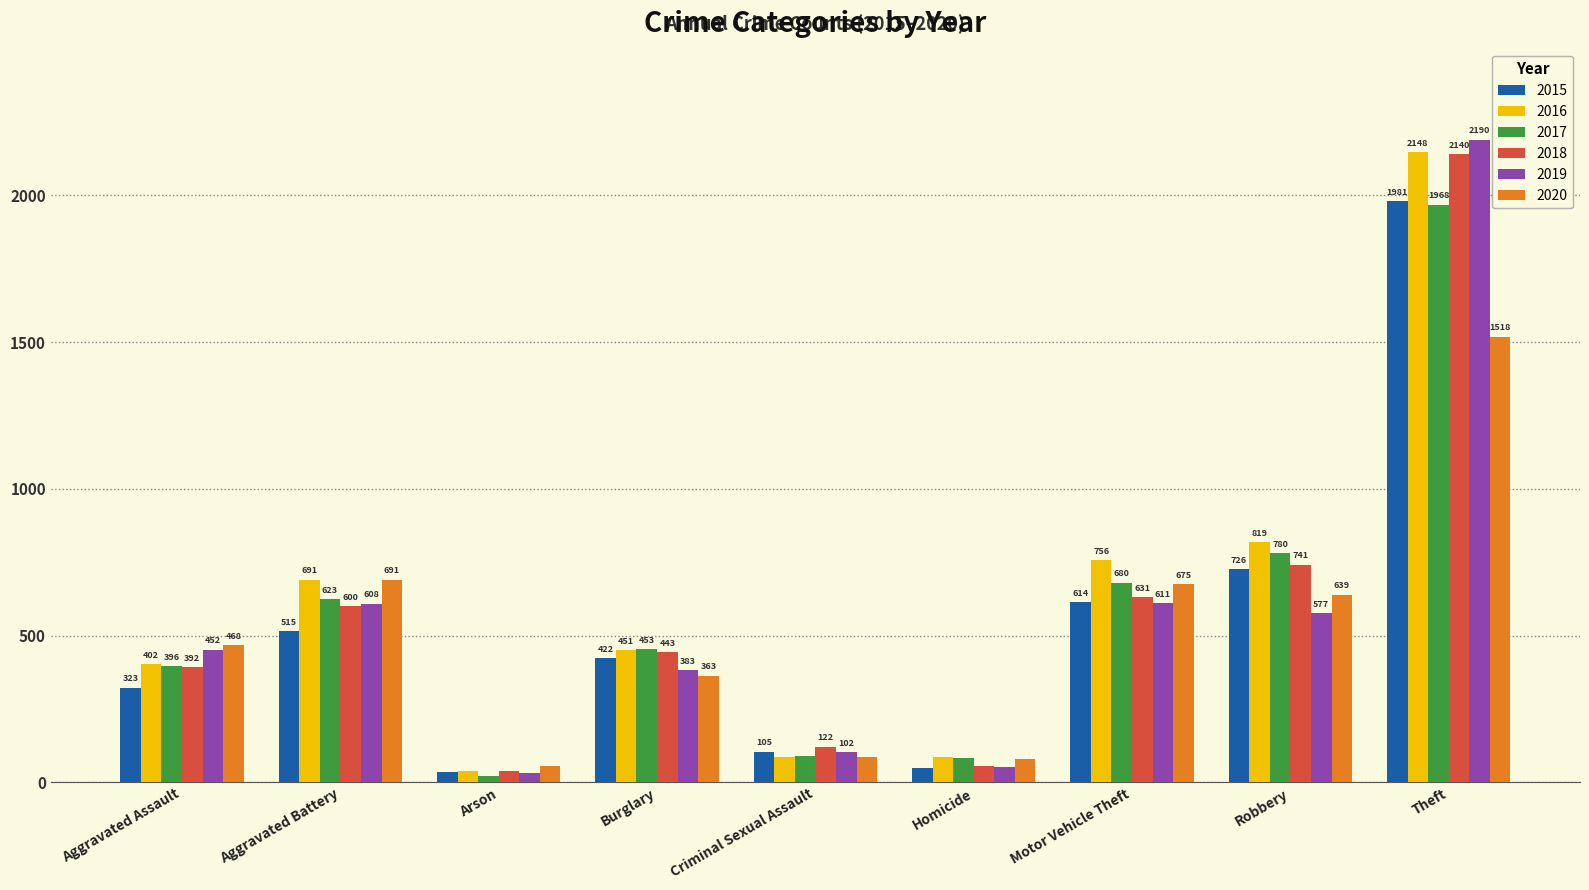

What is the label of the 2nd bar from the right?

Robbery